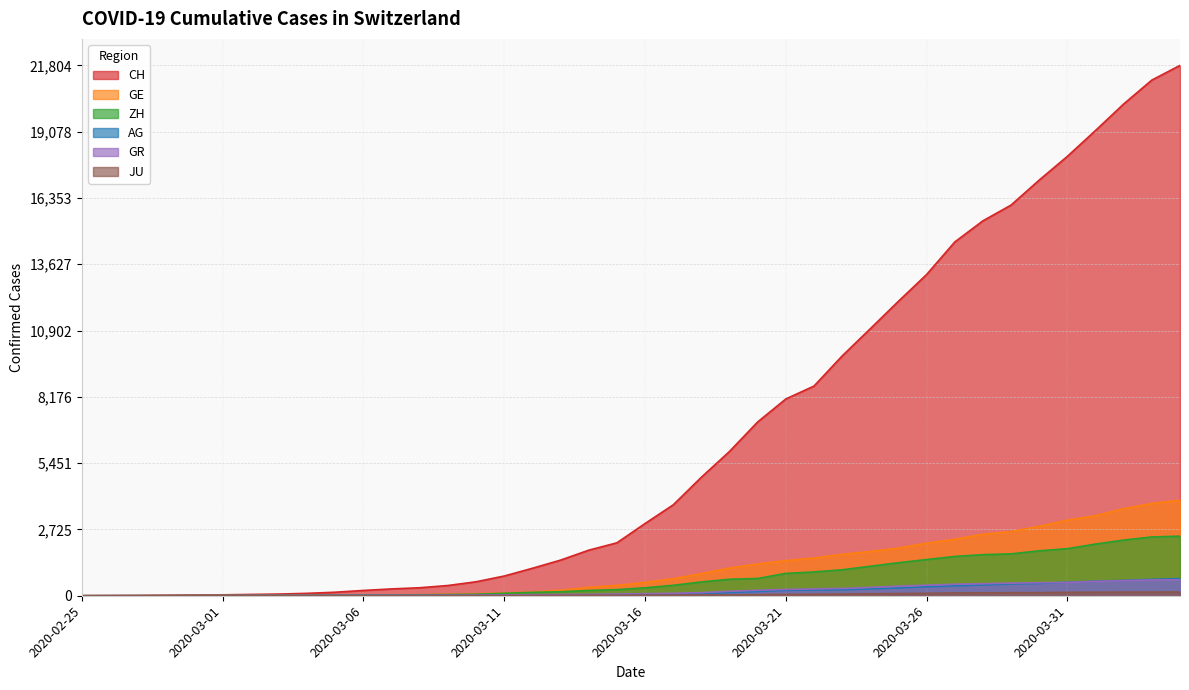

Count the number of categories in the chart.

40